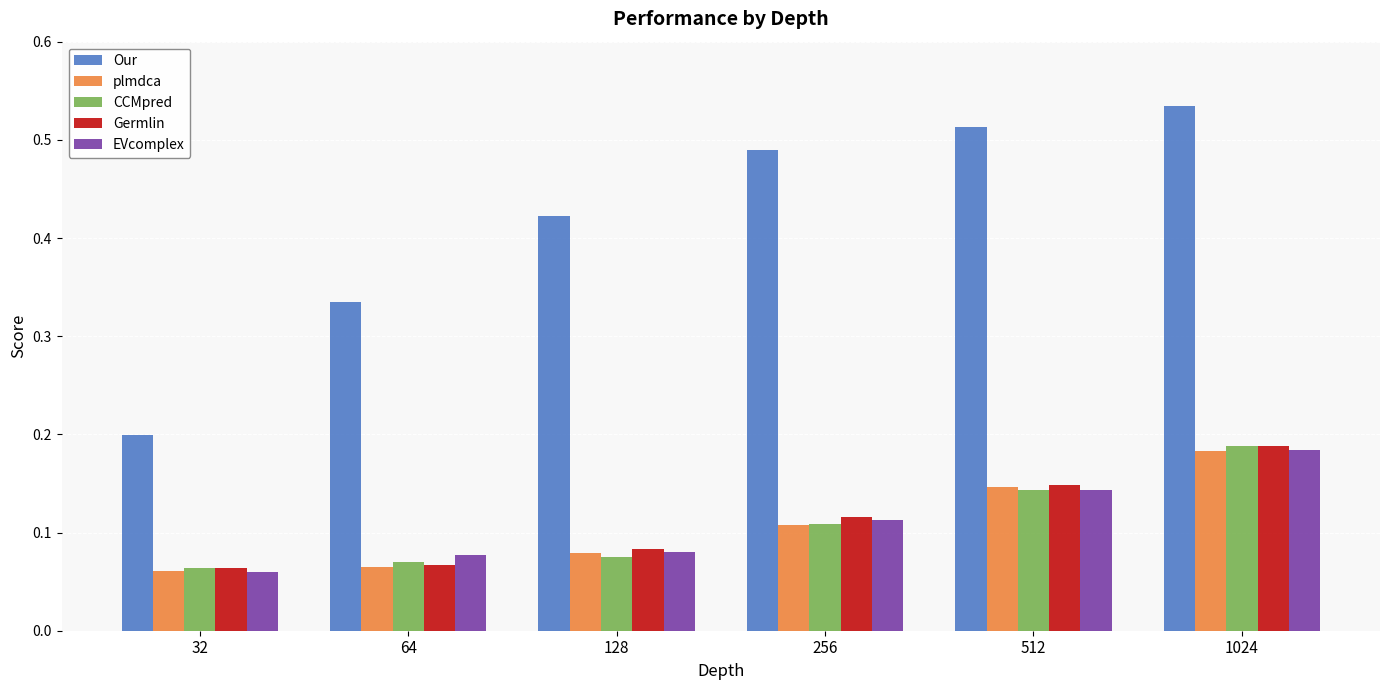

Which category has the highest value across all series?

1024